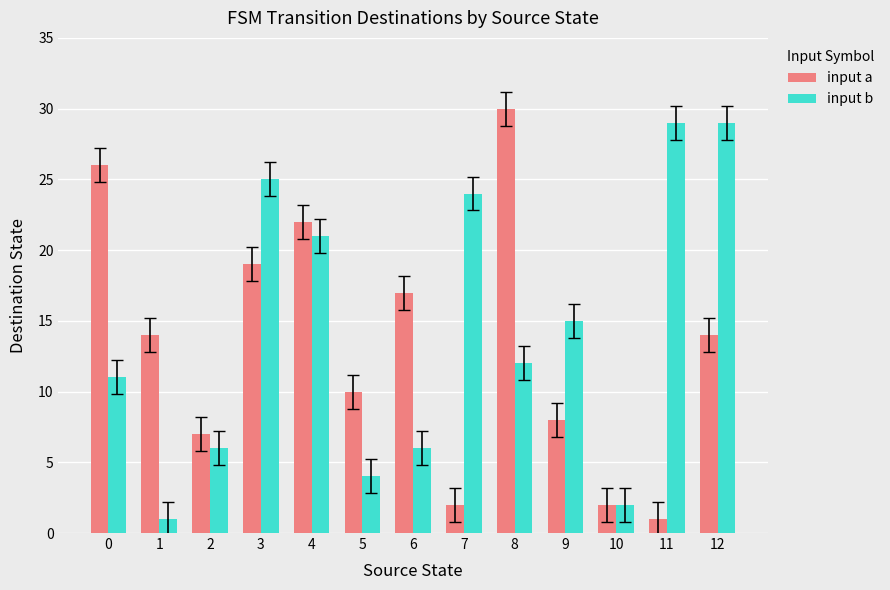

What are all the series names shown in the legend?

input a, input b